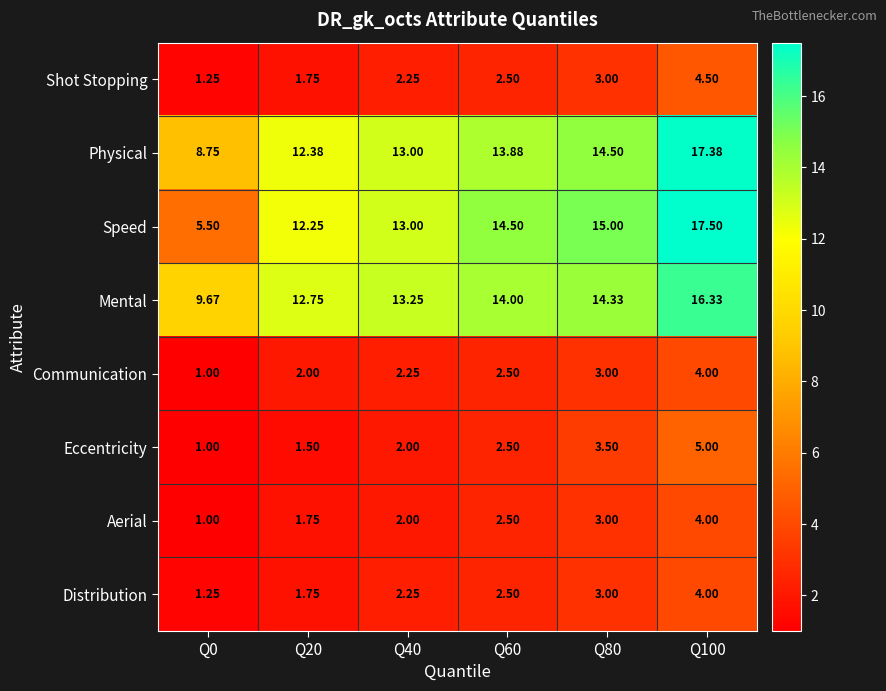

Which category has the lowest value across all series?

Q0